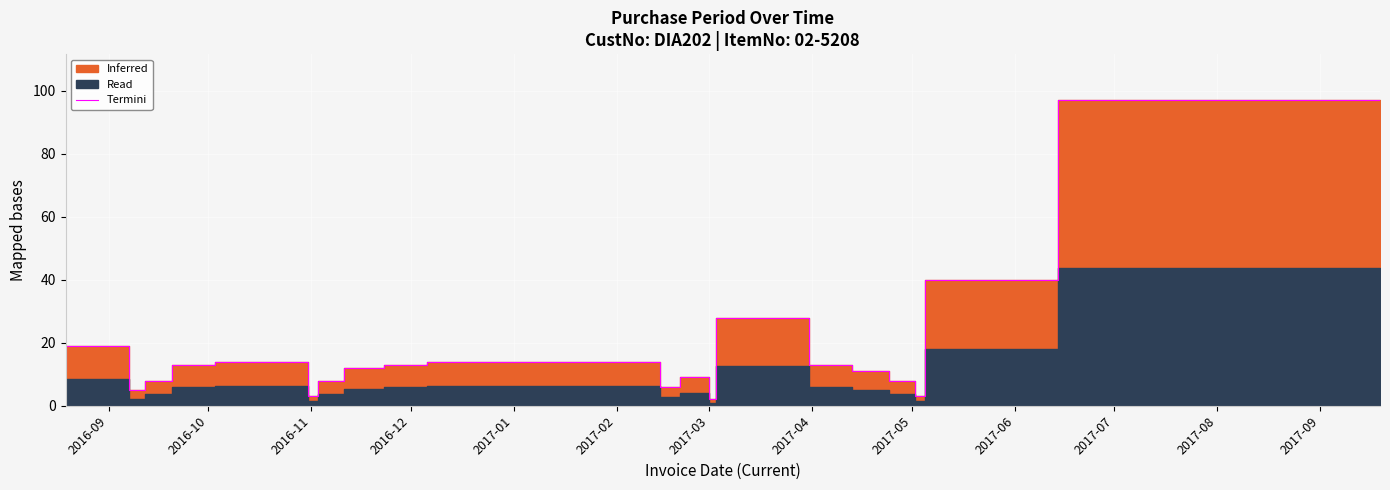

True or false: the data shows 8 at 2017-08.

False